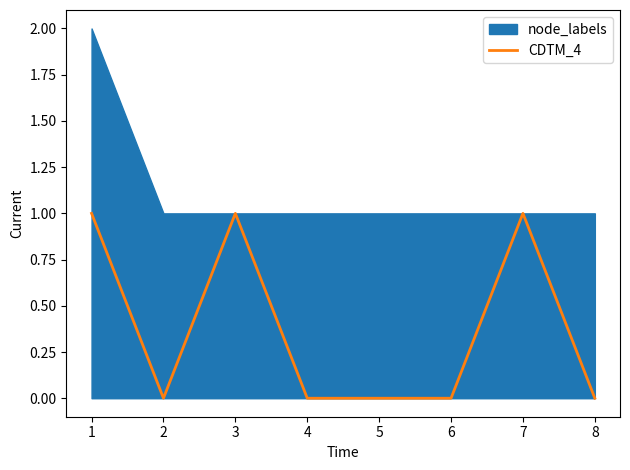

Does the chart display data point markers on the line(s)?

No